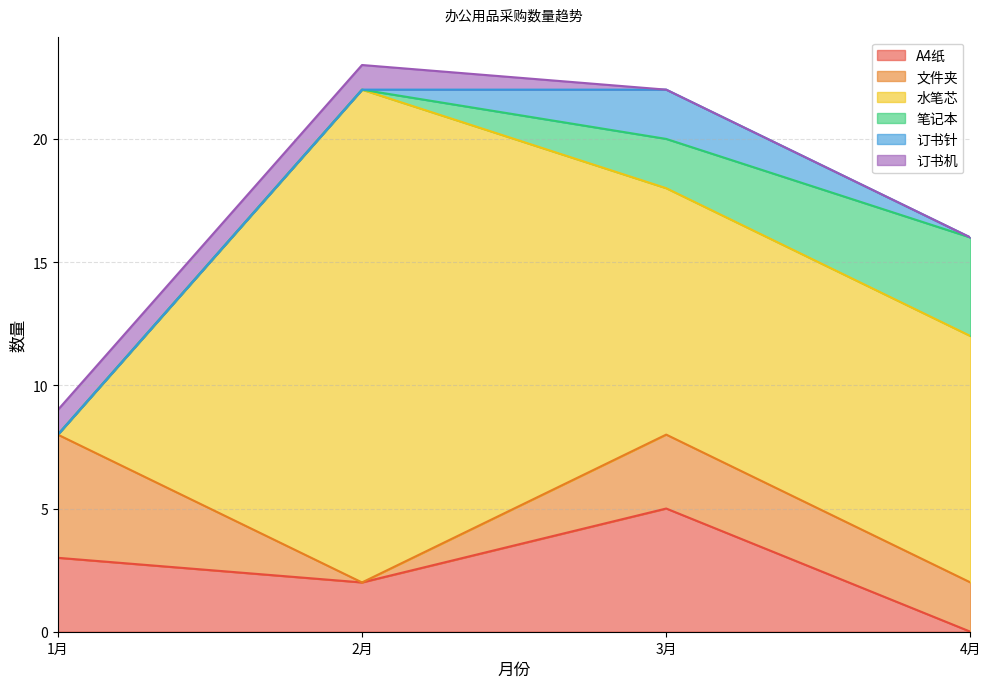

How many values in the 水笔芯 series are below 10?

1